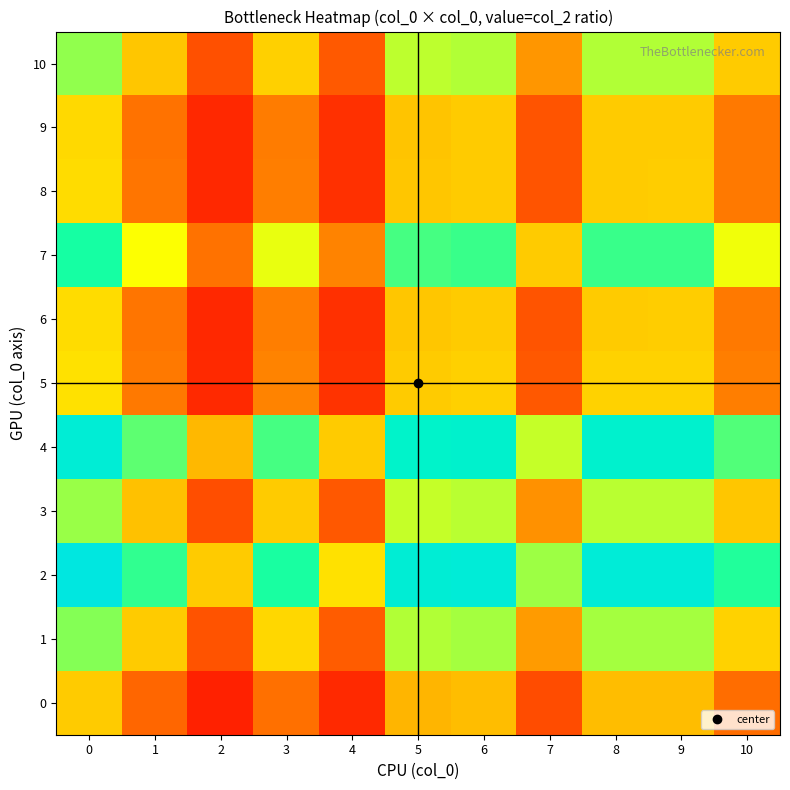

Which series has the widest spread of values?

2